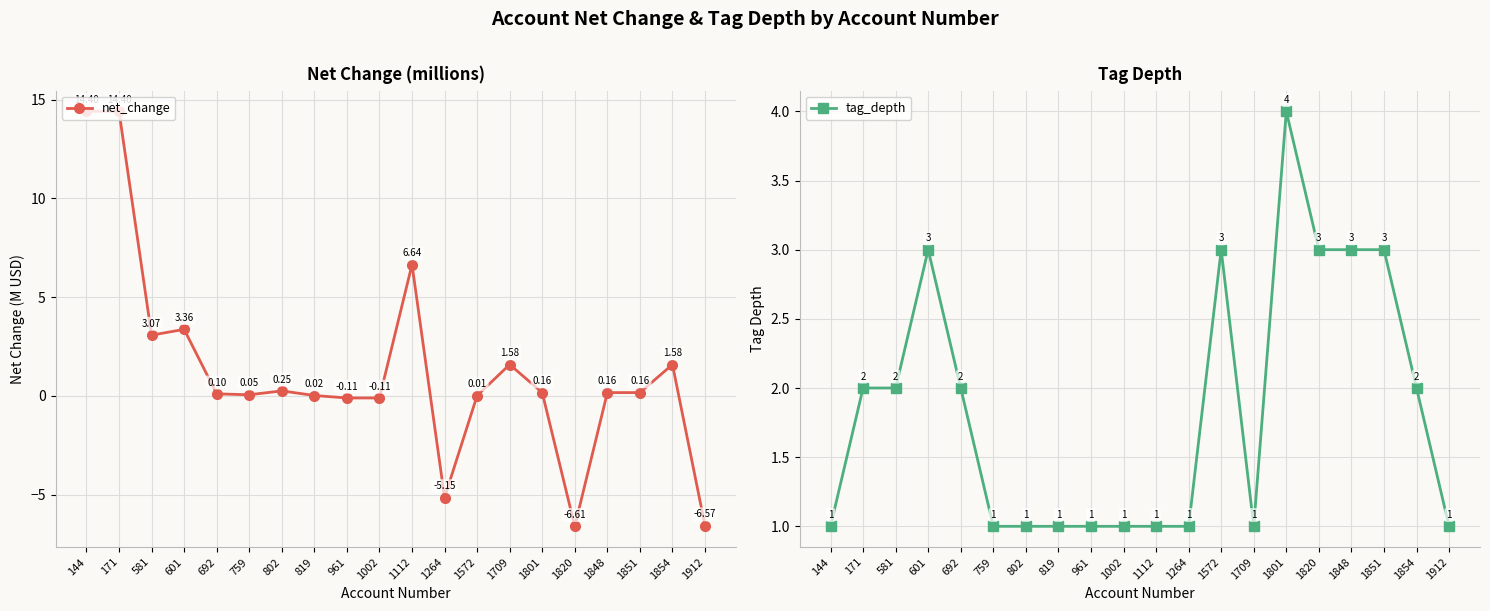

How many positive values does the net_change series have?

15